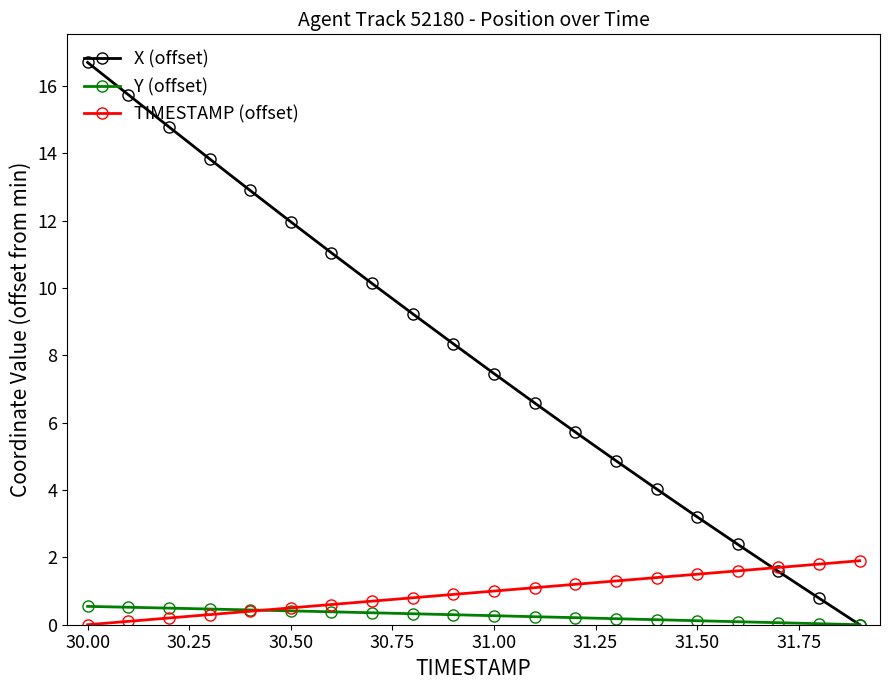

What is the value of the Y (offset) point at the 3rd from the left?

0.5